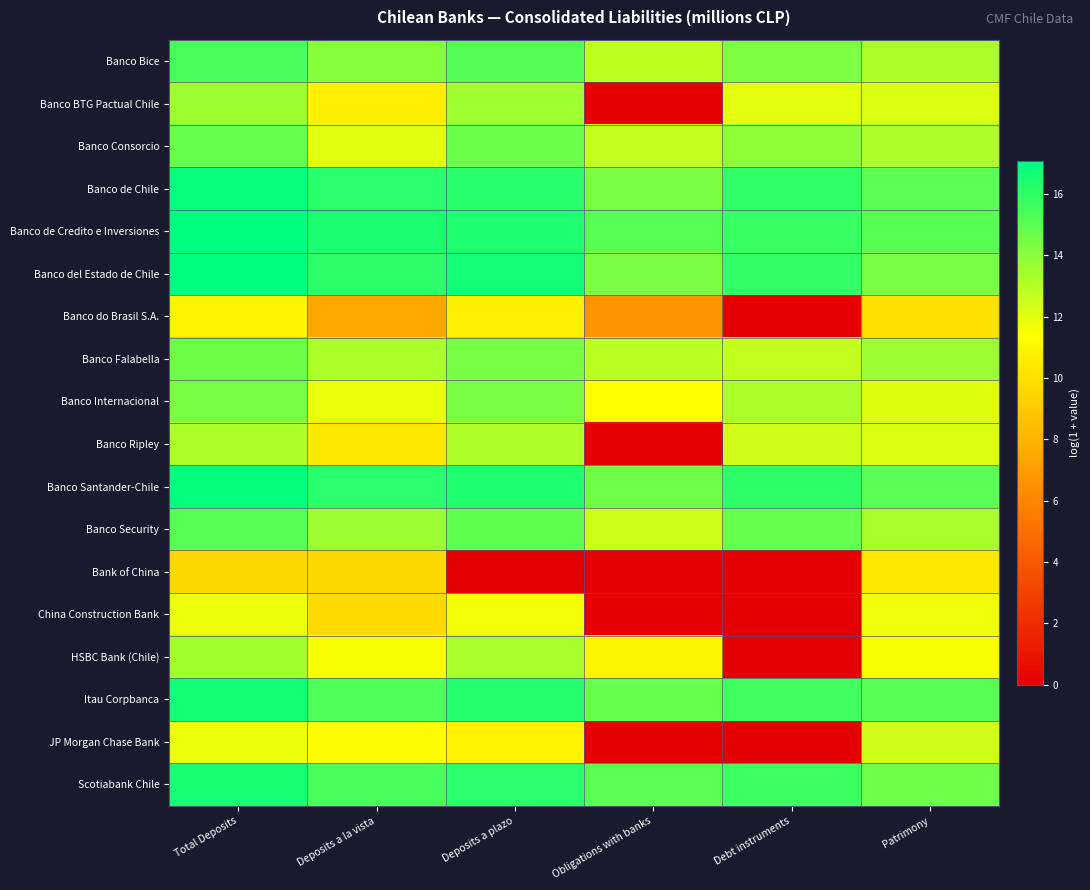

Rank the series by their maximum value, from highest to lowest.

Banco de Credito e Inversiones, Banco del Estado de Chile, Banco Santander-Chile, Banco de Chile, Itau Corpbanca, Scotiabank Chile, Banco Bice, Banco Security, Banco Consorcio, Banco Falabella, Banco Internacional, Banco BTG Pactual Chile, HSBC Bank (Chile), Banco Ripley, JP Morgan Chase Bank, China Construction Bank, Banco do Brasil S.A., Bank of China